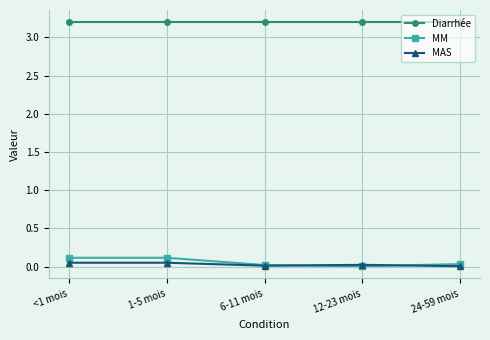

Is the value of MM at <1 mois greater than the value of Diarrhée at <1 mois?

No